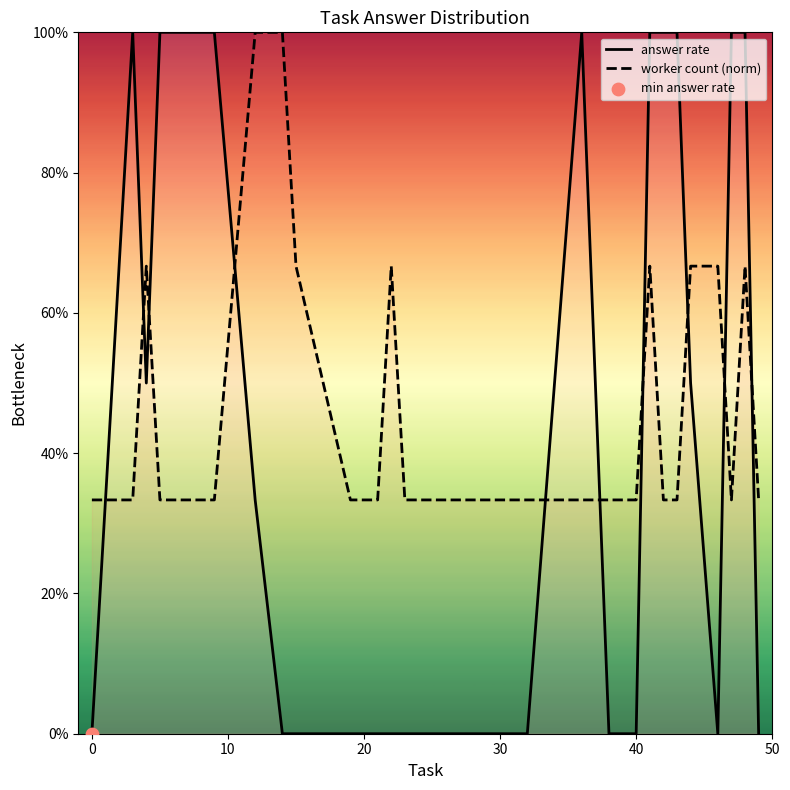

Which series has the largest Y range (max minus min)?

answer rate